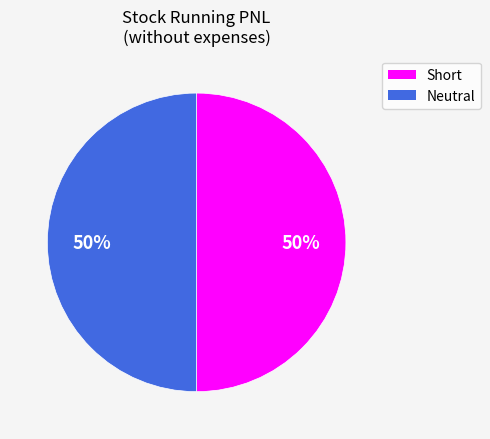

The Neutral slice represents 50% of the pie. True or false?

True